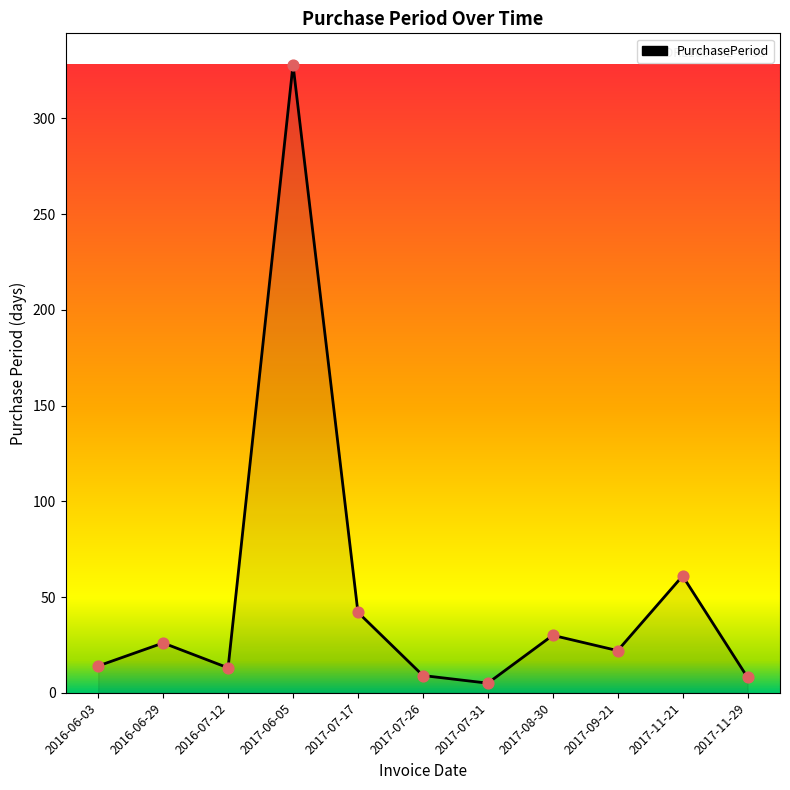

Between 2017-11-21 and 2017-07-17, which is larger?

2017-11-21